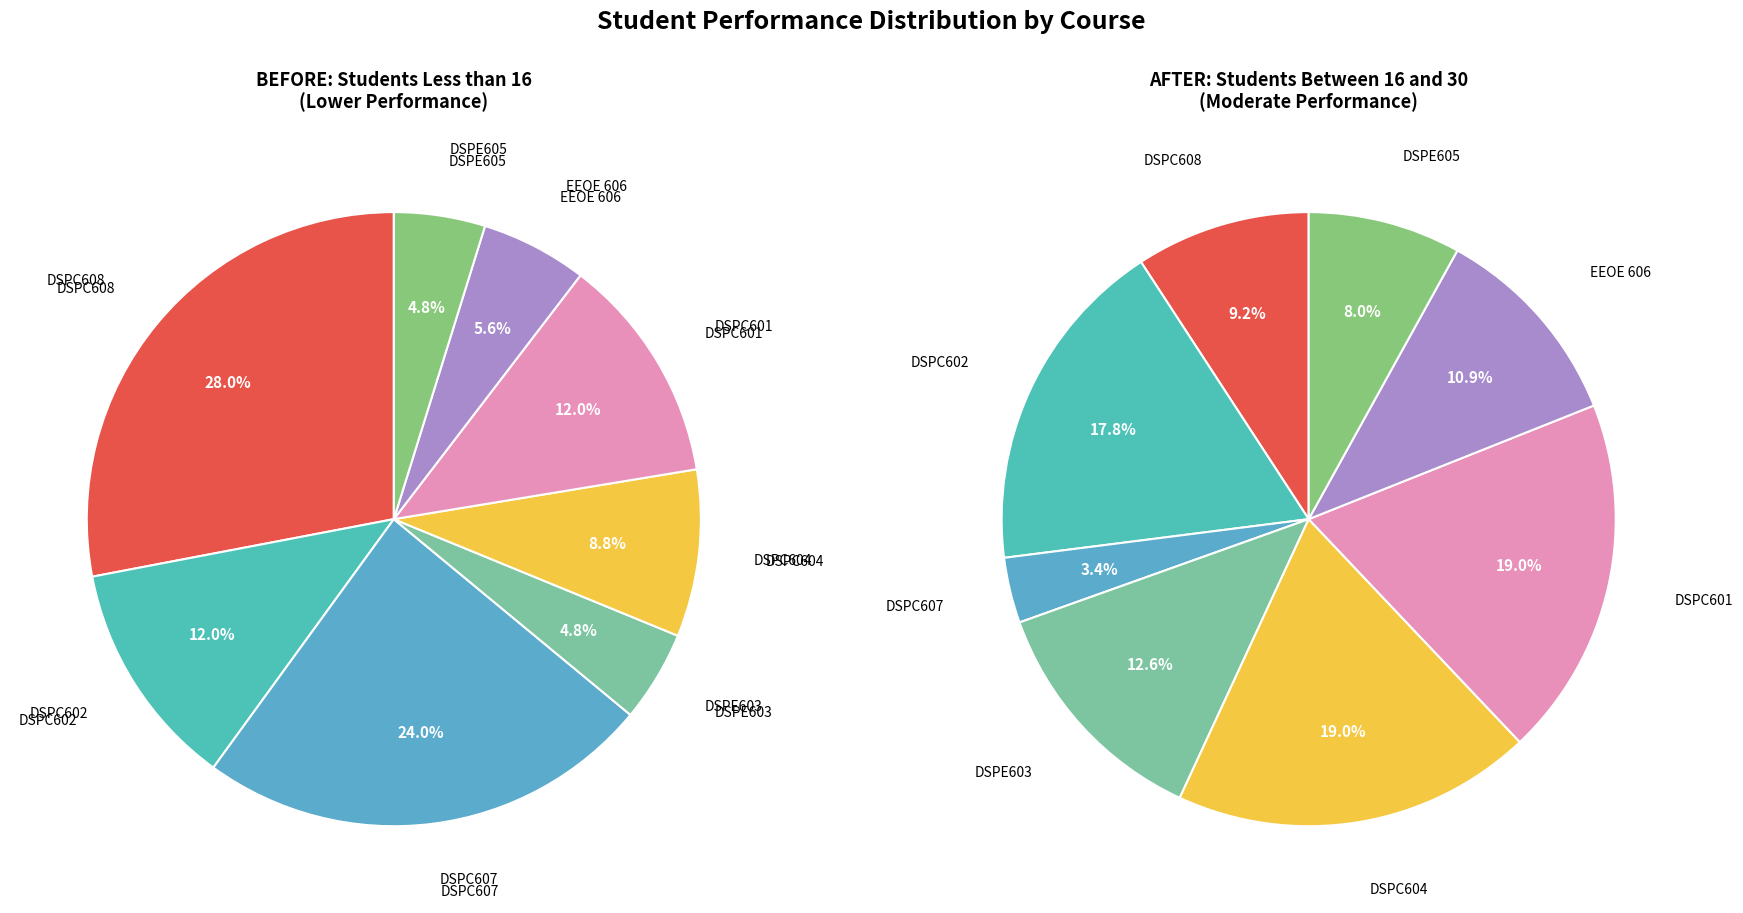

Combined, what portion of the pie is DSPC608 and DSPC604?

36.8%